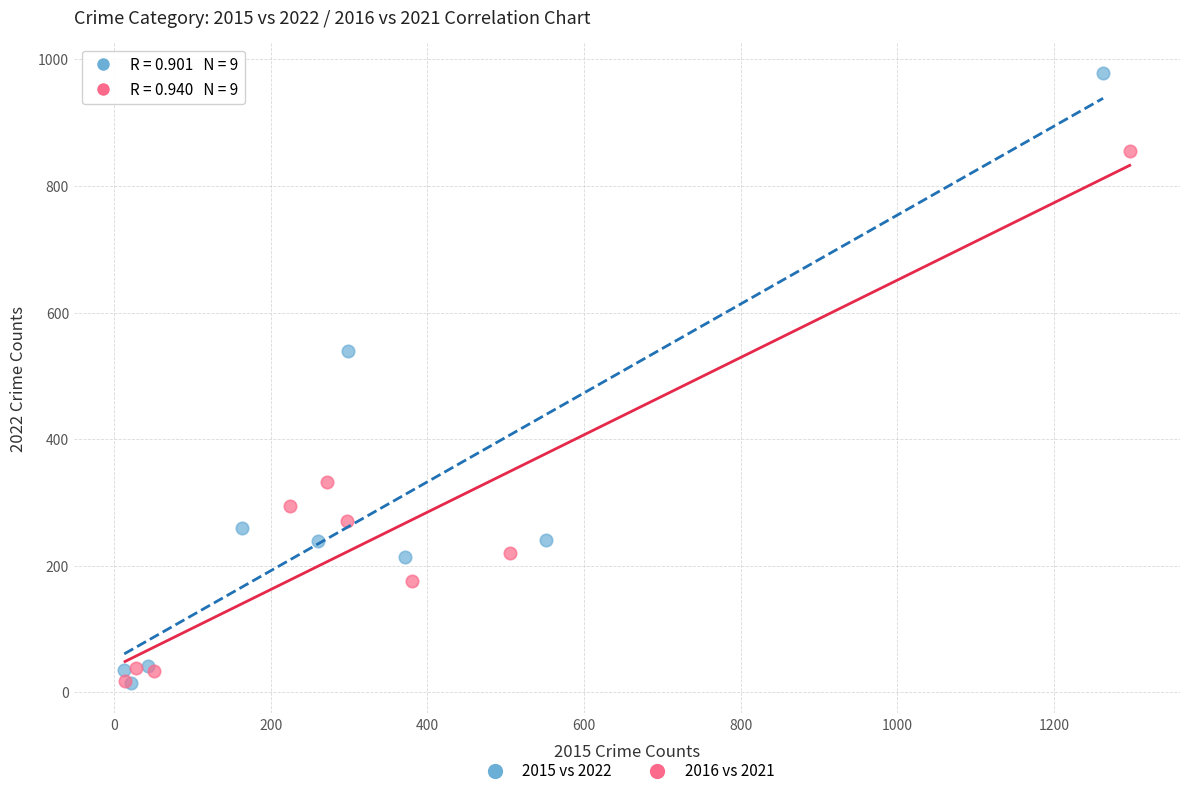

Which series has the widest spread of Y values?

2015 vs 2022